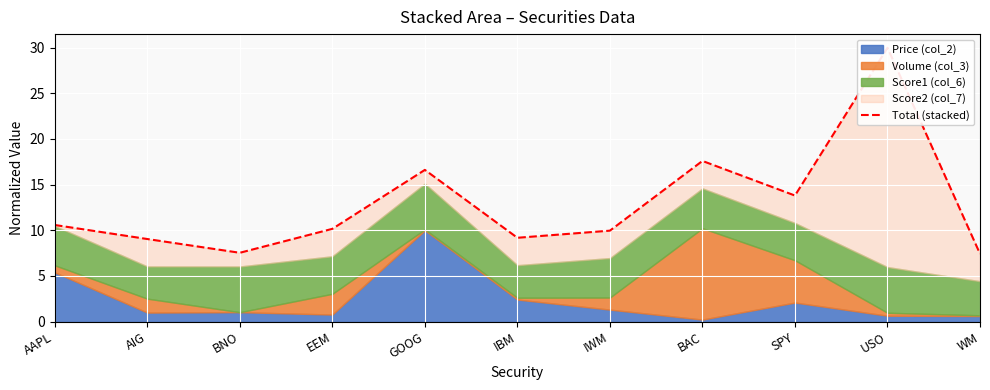

Between AIG and IBM, which is larger?

IBM